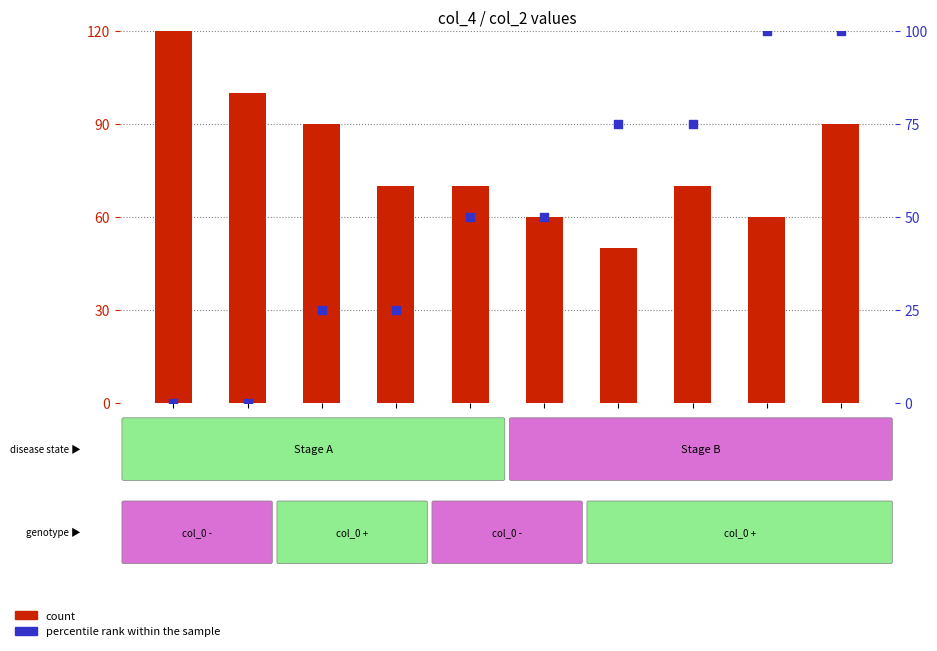

At which category is the sum across all series the highest?

9